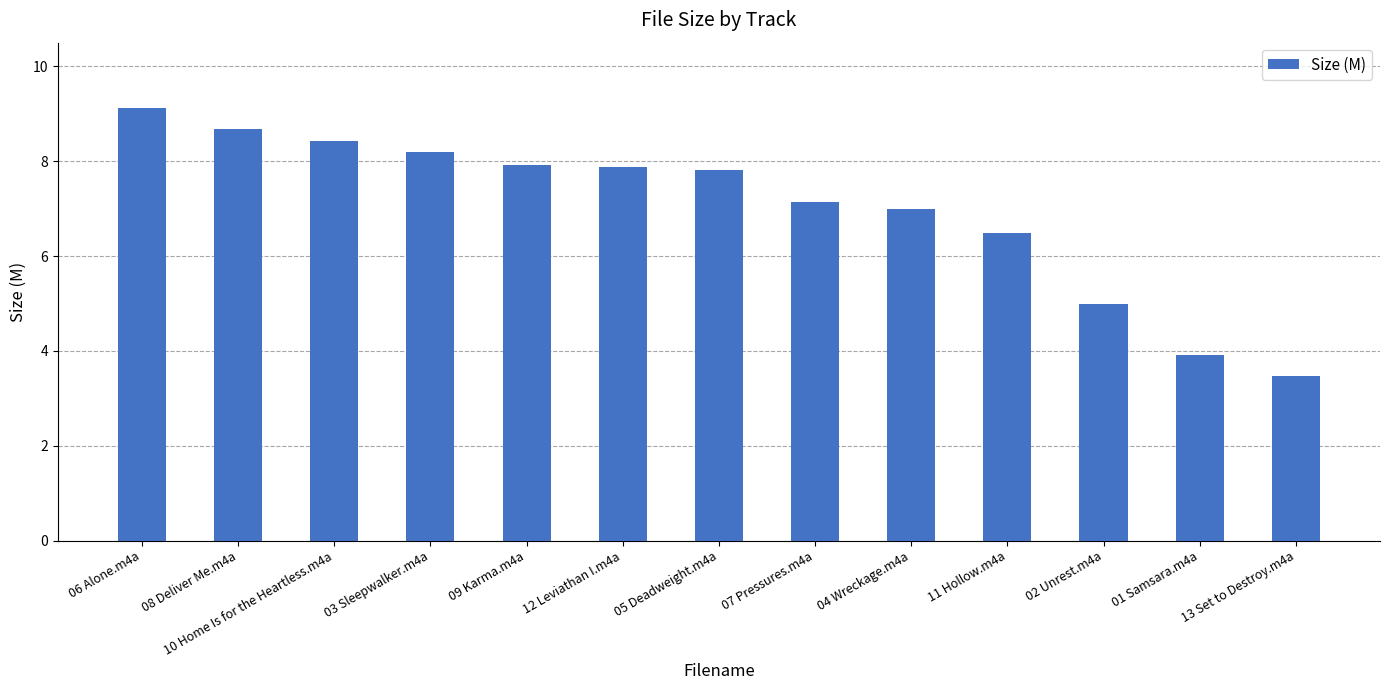

Where is the data nearest to the value 6?

11 Hollow.m4a